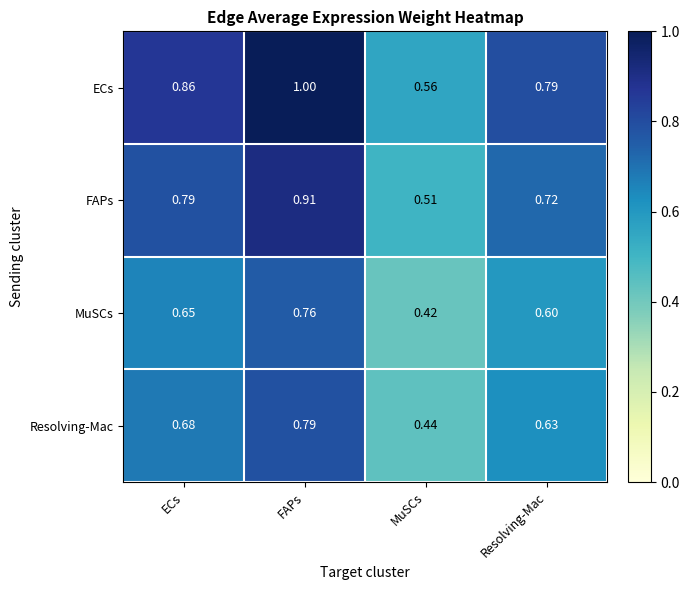

Rank the series at FAPs from lowest to highest value.

MuSCs, Resolving-Mac, FAPs, ECs